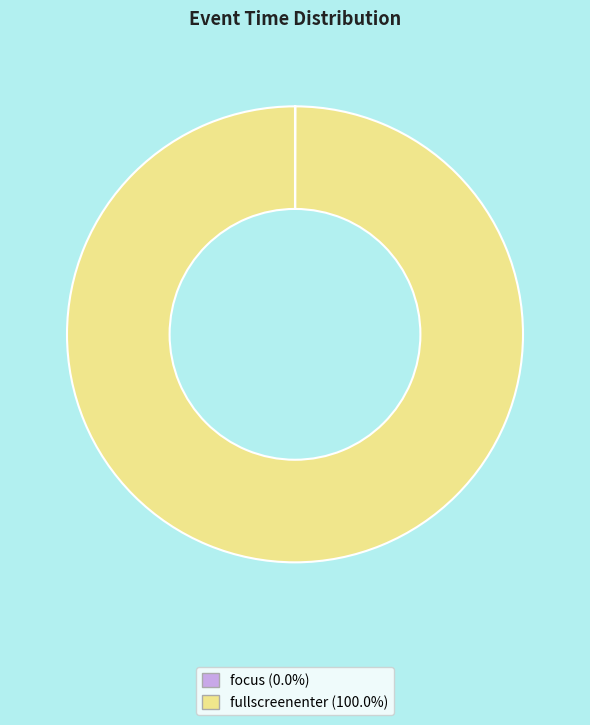

Is there any slice that represents more than half of the pie?

Yes